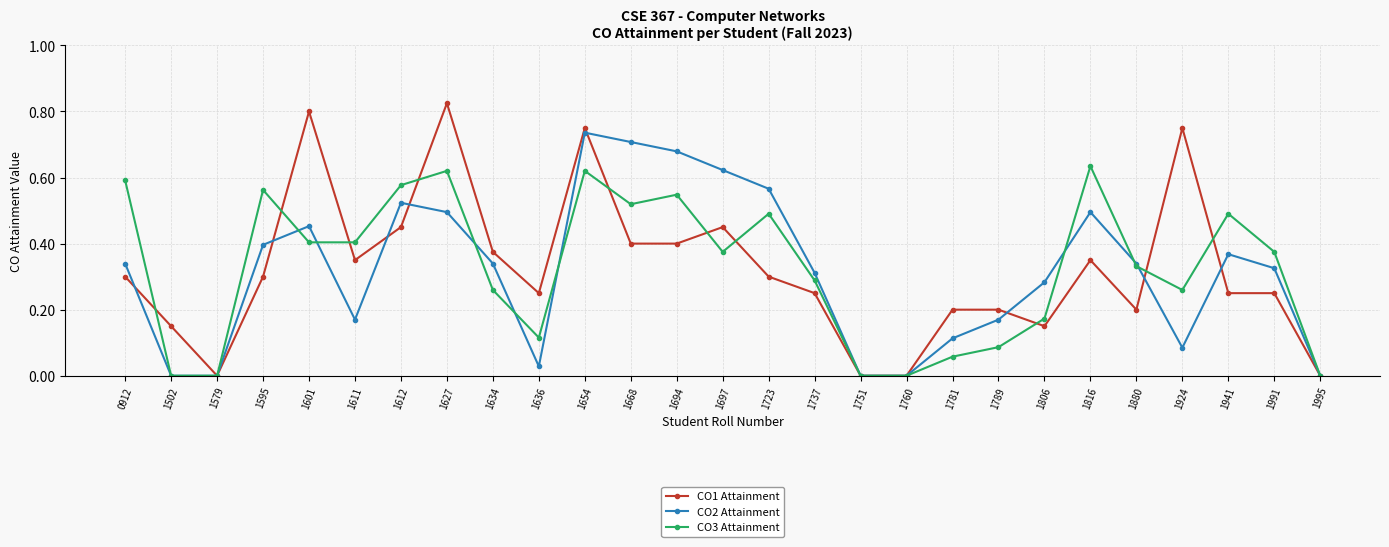

Which series has the widest spread of values?

CO1 Attainment